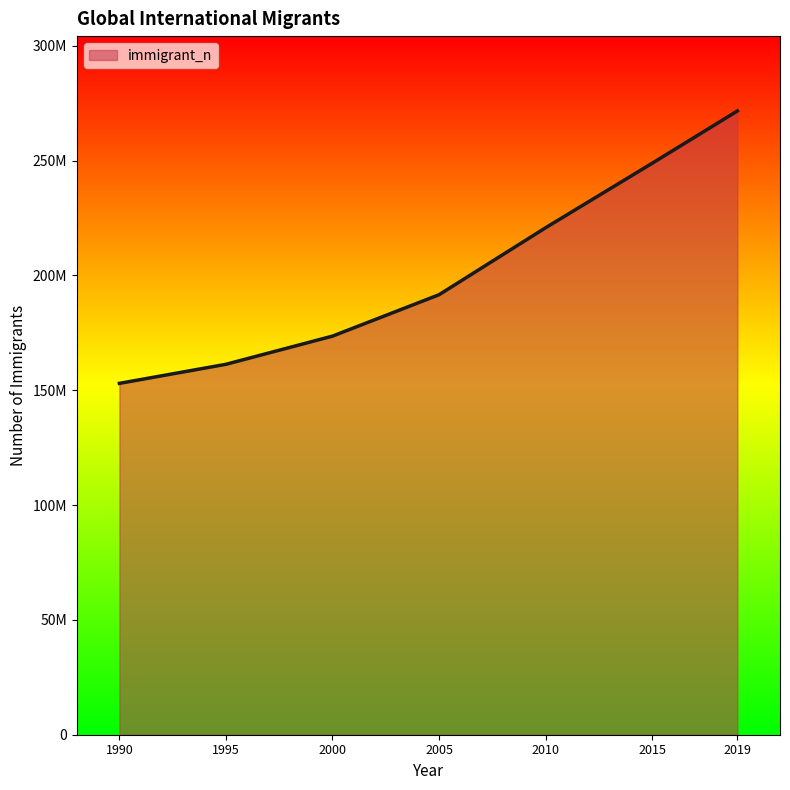

Does the chart display data point markers on the line(s)?

No